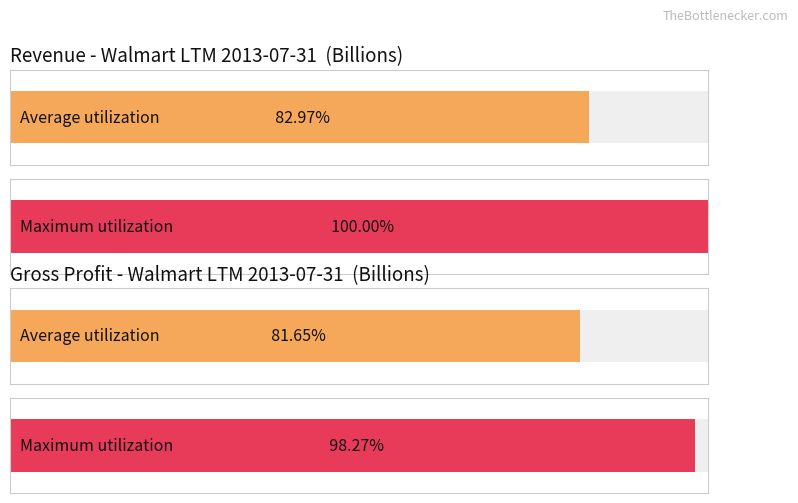

Are the bars horizontal?

Yes